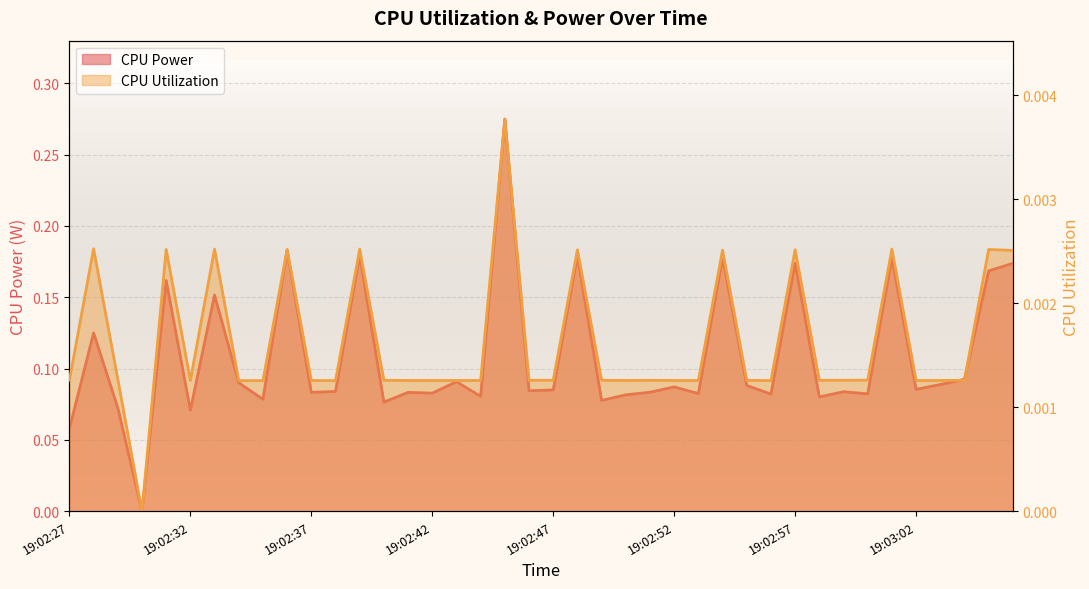

Reading left to right, extract all data points from this chart.

CPU Power: 0.1	0.1	0.1	0.0	0.2	0.1	0.2	0.1	0.1	0.2	0.1	0.1	0.2	0.1	0.1	0.1	0.1	0.1	0.3	0.1	0.1	0.2	0.1	0.1	0.1	0.1	0.1	0.2	0.1	0.1	0.2	0.1	0.1	0.1	0.2	0.1	0.1	0.1	0.2	0.2
CPU Utilization: 0.0	0.0	0.0	0.0	0.0	0.0	0.0	0.0	0.0	0.0	0.0	0.0	0.0	0.0	0.0	0.0	0.0	0.0	0.0	0.0	0.0	0.0	0.0	0.0	0.0	0.0	0.0	0.0	0.0	0.0	0.0	0.0	0.0	0.0	0.0	0.0	0.0	0.0	0.0	0.0